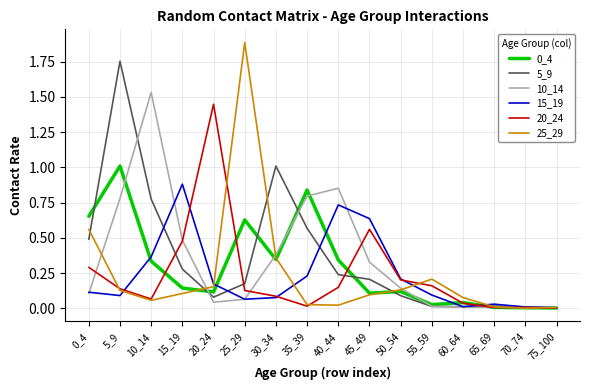

At which category is the sum across all series the highest?

5_9